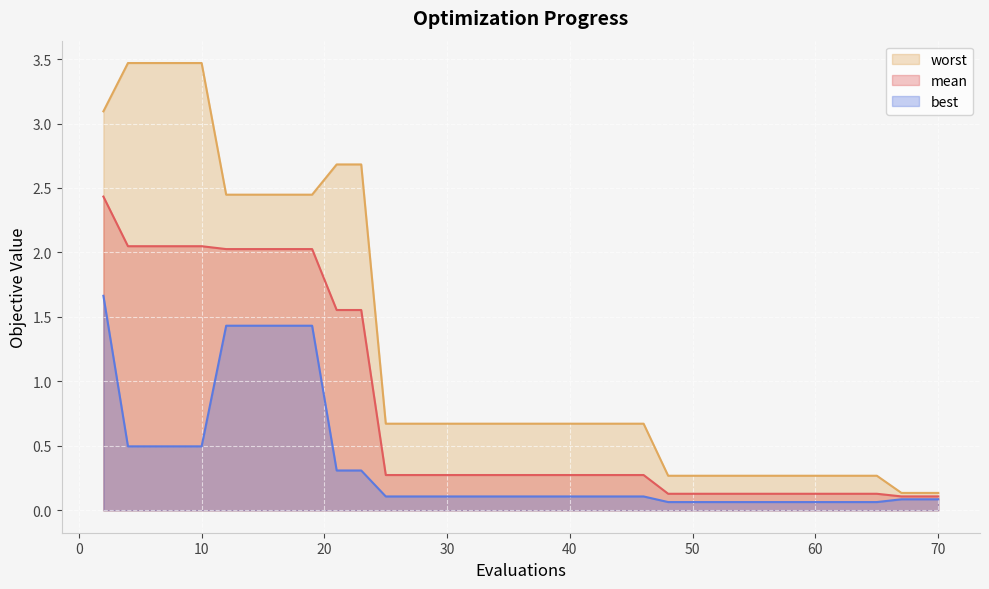

What is the lowest value of the mean series?

0.1